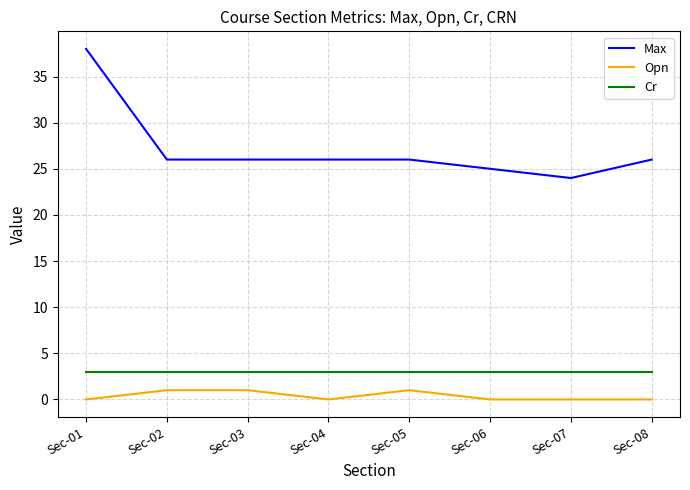

Rank the series at Sec-07 from lowest to highest value.

Opn, Cr, Max